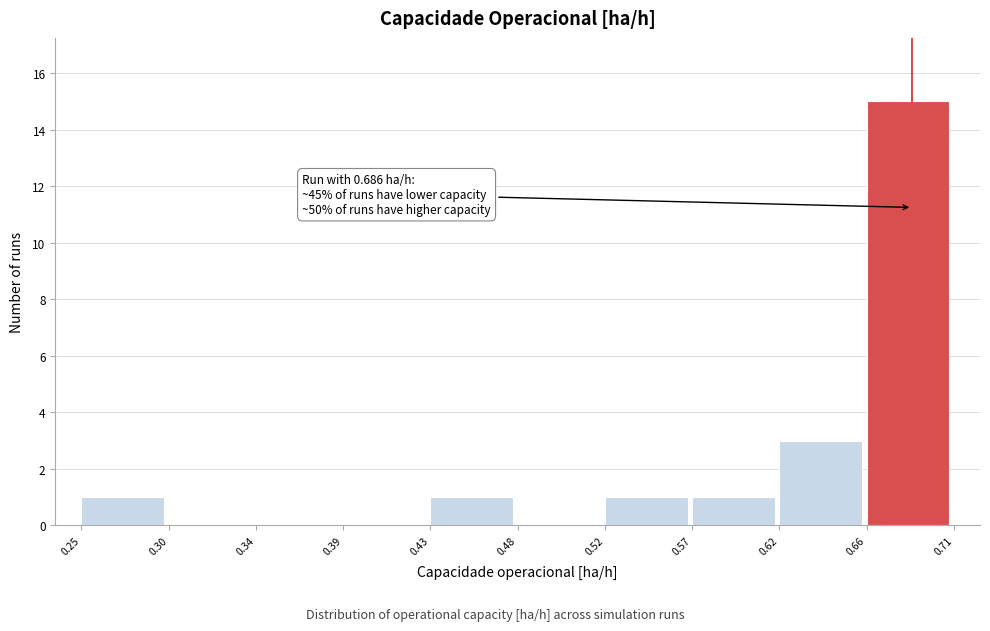

Over which range of the x-axis is the bar tallest?

0.66 to 0.71